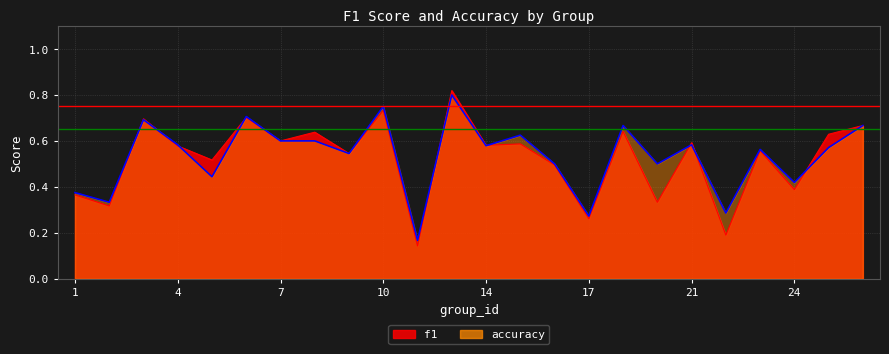

Reading left to right, extract all data points from this chart.

f1: 0.4	0.3	0.7	0.6	0.5	0.7	0.6	0.6	0.5	0.7	0.1	0.8	0.6	0.6	0.5	0.3	0.6	0.3	0.6	0.2	0.6	0.4	0.6	0.7
accuracy: 0.4	0.3	0.7	0.6	0.4	0.7	0.6	0.6	0.5	0.8	0.2	0.8	0.6	0.6	0.5	0.3	0.7	0.5	0.6	0.3	0.6	0.4	0.6	0.7